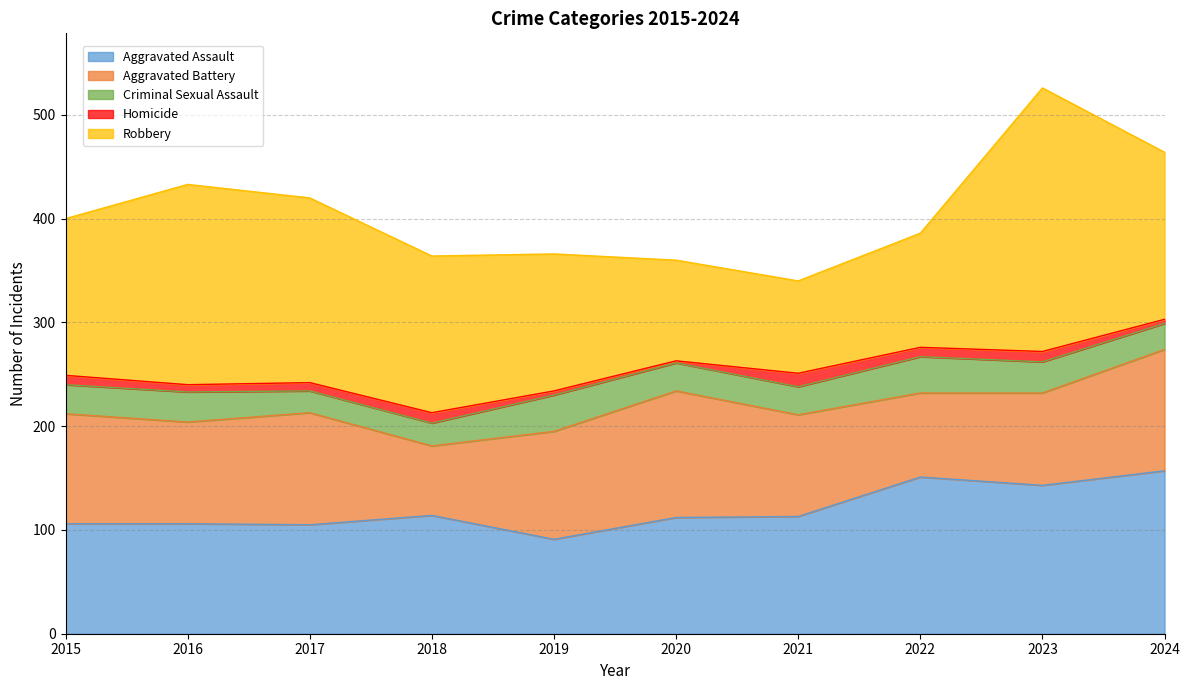

What are all the series names shown in the legend?

Aggravated Assault, Aggravated Battery, Criminal Sexual Assault, Homicide, Robbery